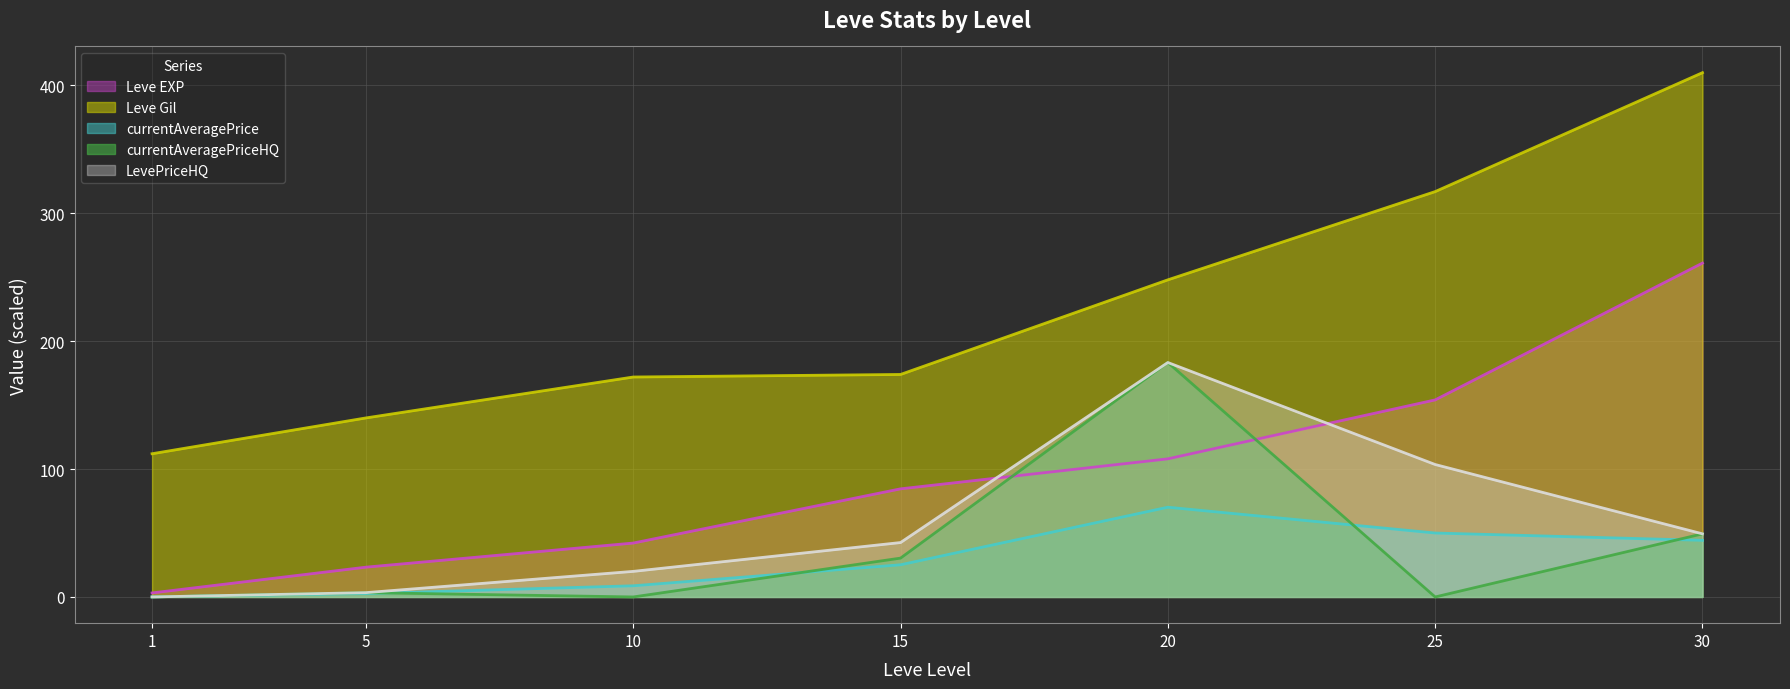

Rank the series at 1 from lowest to highest value.

currentAveragePriceHQ, LevePriceHQ, currentAveragePrice, Leve EXP, Leve Gil